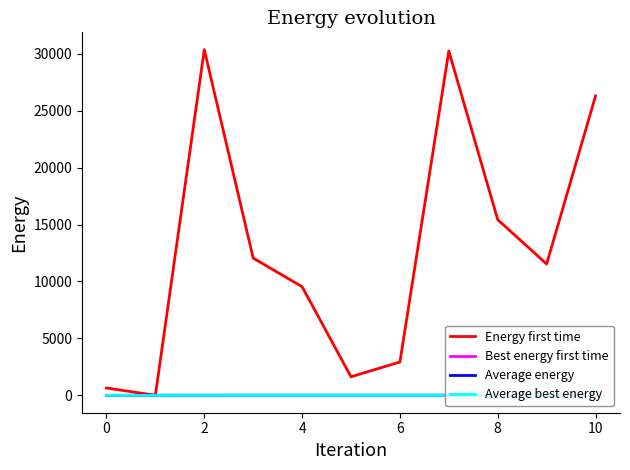

True or false: Average energy and Average best energy intersect in this chart.

False